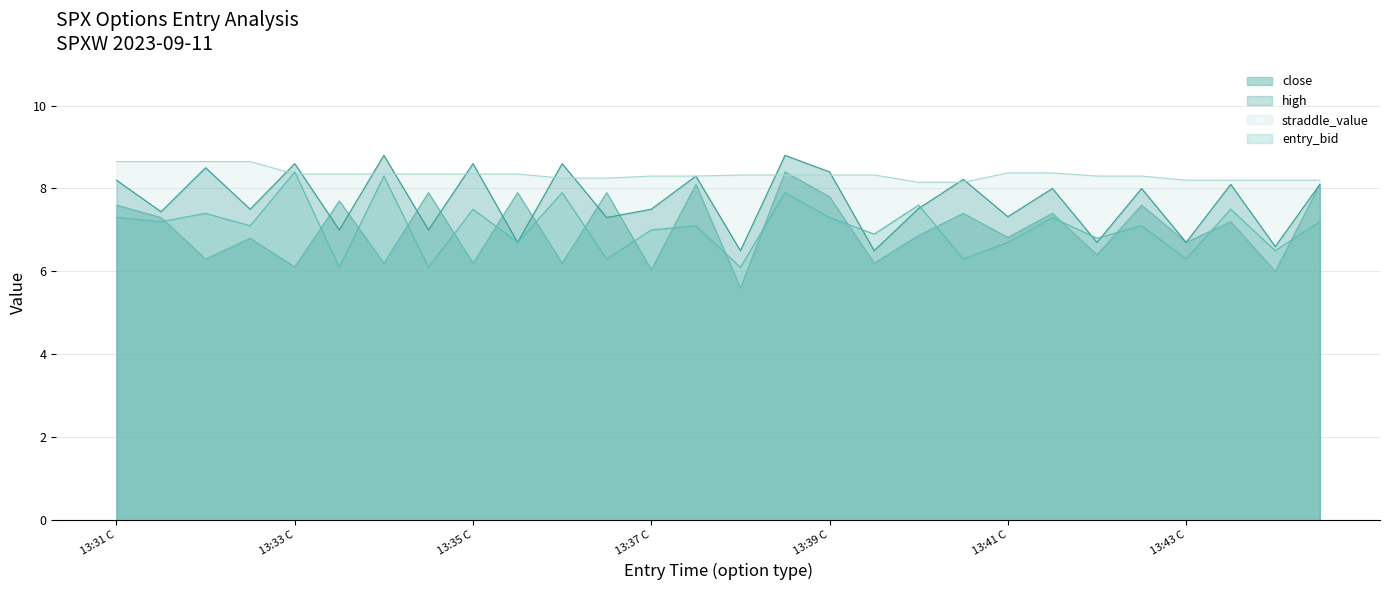

Is it true that high equals 13.1 at 13:42 P?

False